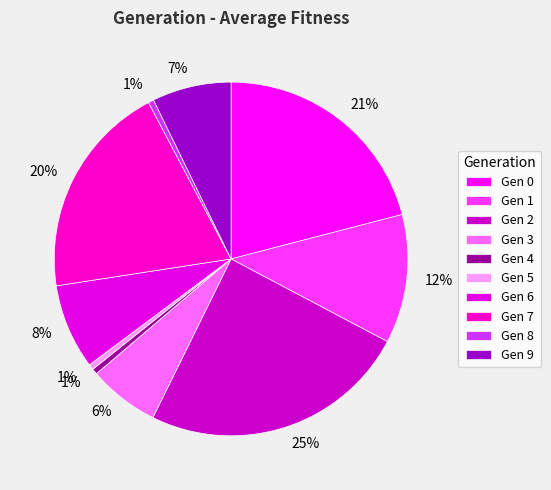

How many slices are in this pie chart?

10